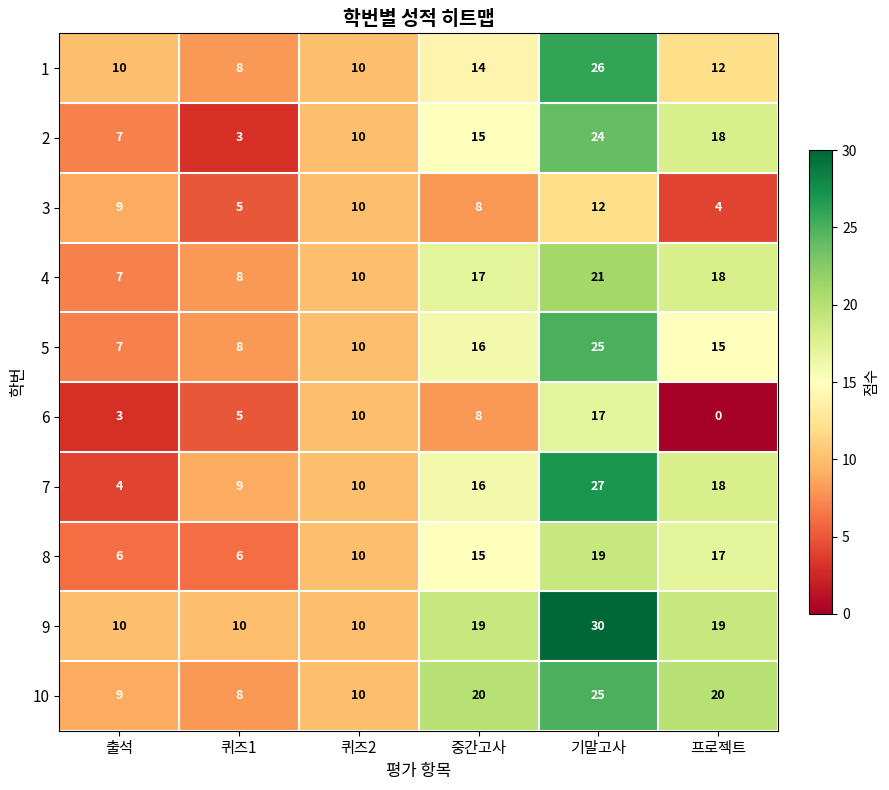

What is the difference between the maximum and minimum values in the 1 series?

18